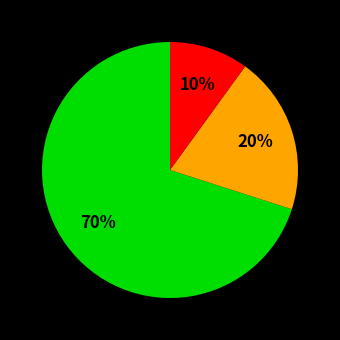

Is there a majority slice in this chart?

Yes